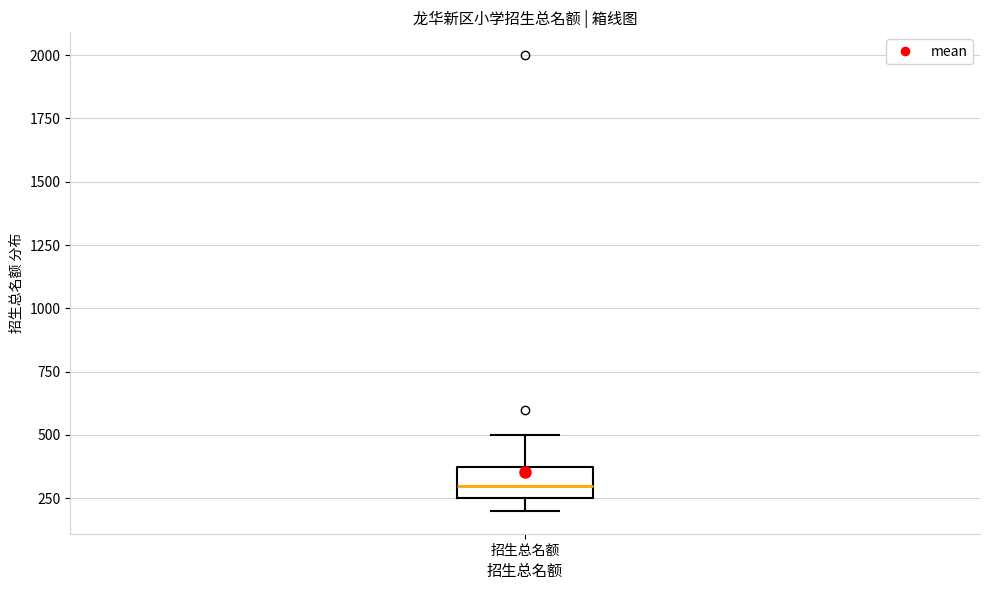

Where is the lower edge of the box for 招生总名额 on the y-axis? The values are not printed on the chart, so give them approximately, as read against the axis.

250